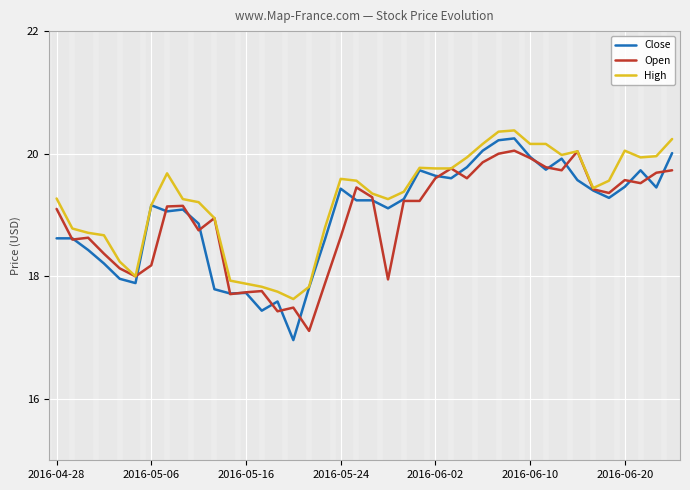

What is the maximum value for High?

20.4